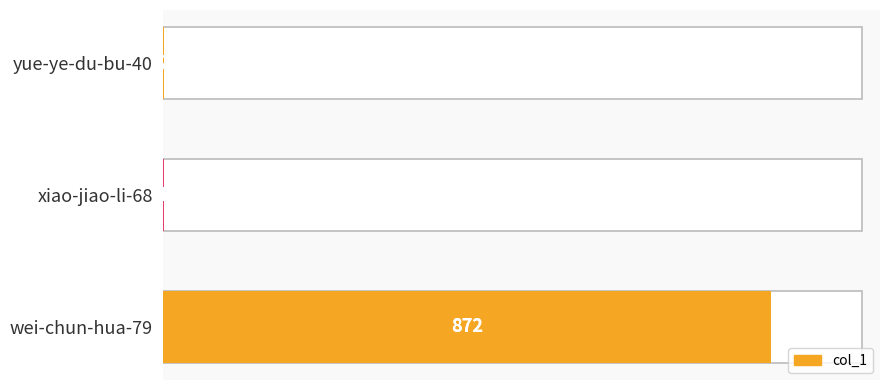

Are the bars horizontal?

Yes